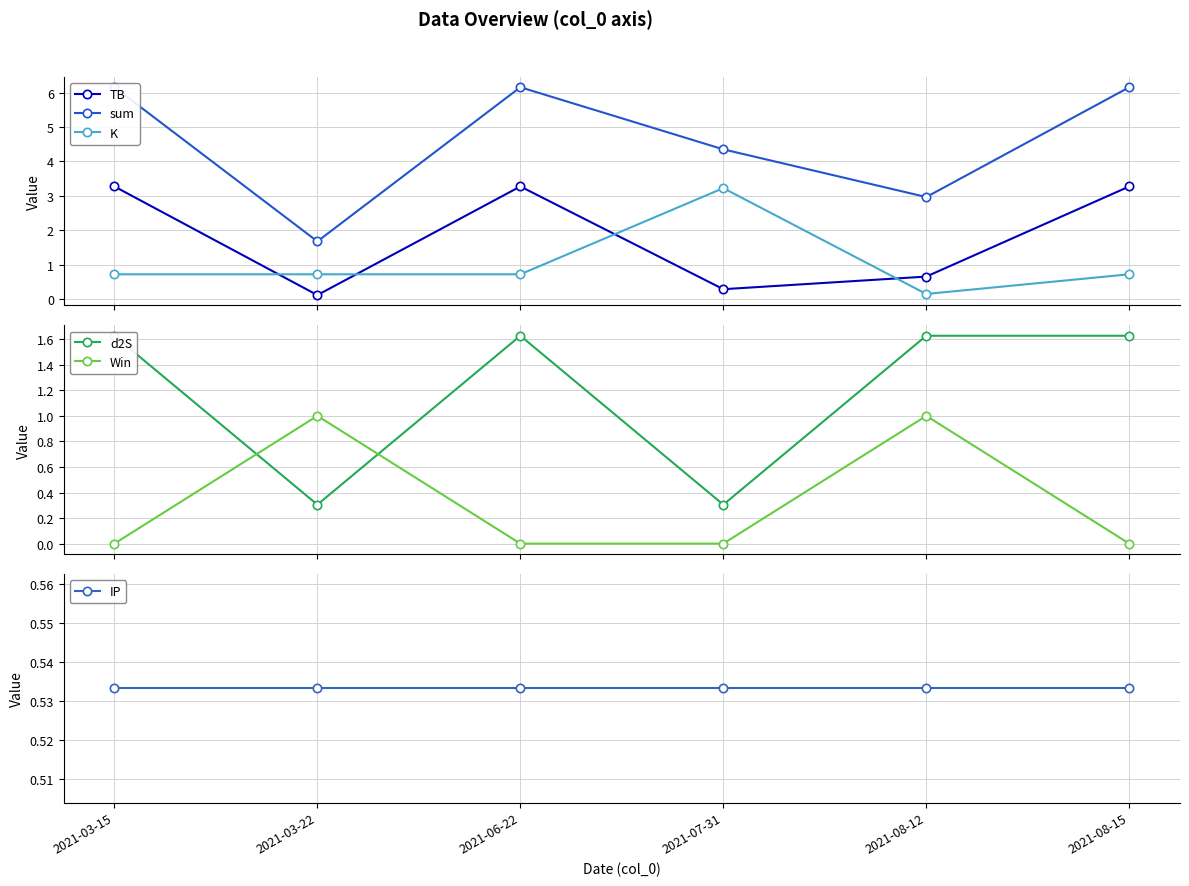

Which series changed the most between 2021-07-31 and 2021-08-12?

K